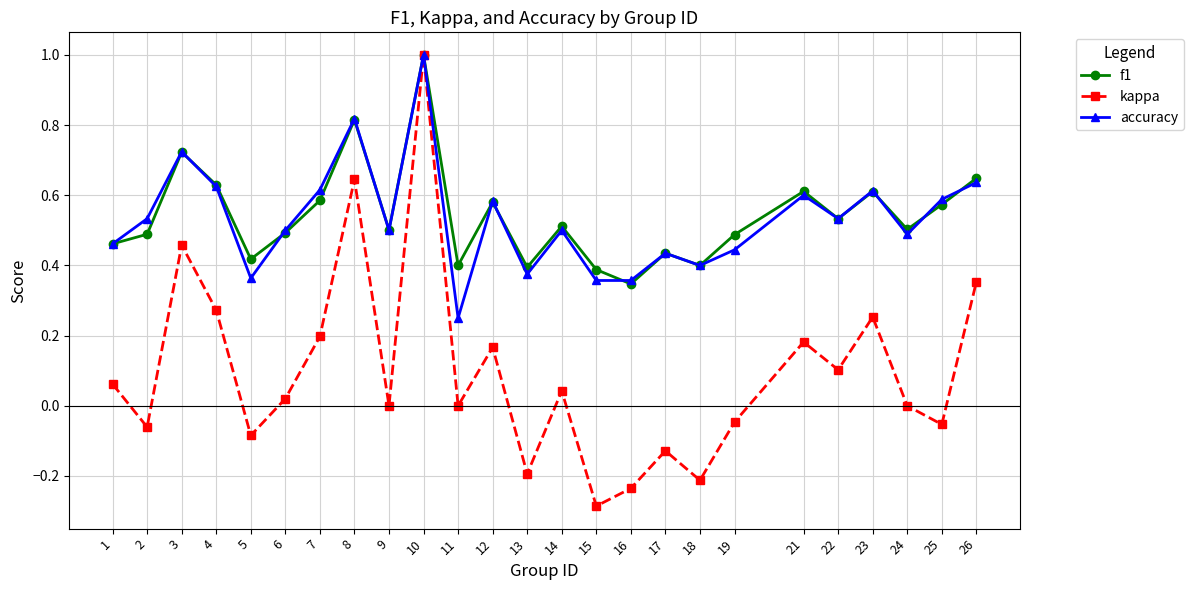

At which label is f1 closest to 0?

16